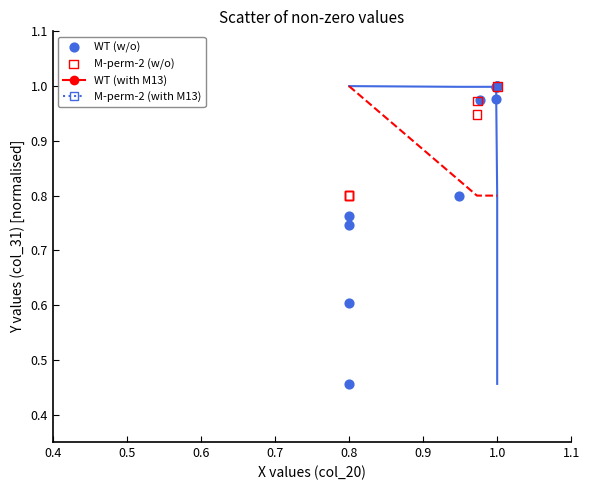

Which series has the largest Y range (max minus min)?

WT (w/o)